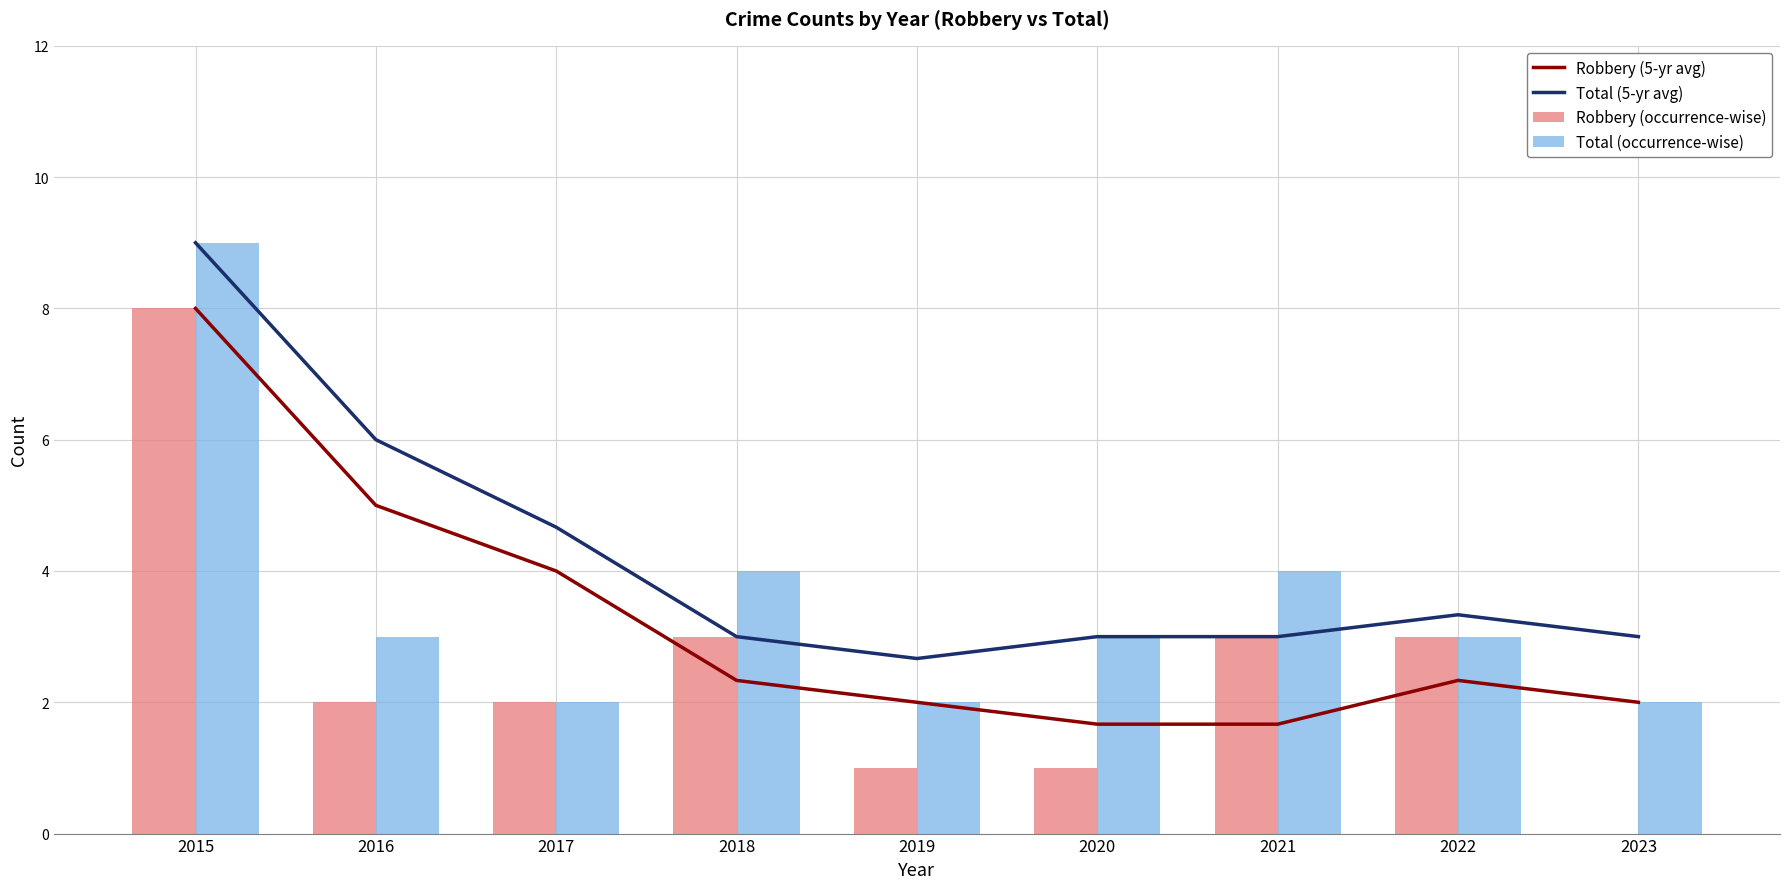

How many data points in Robbery (5-yr avg) are less than 2?

2